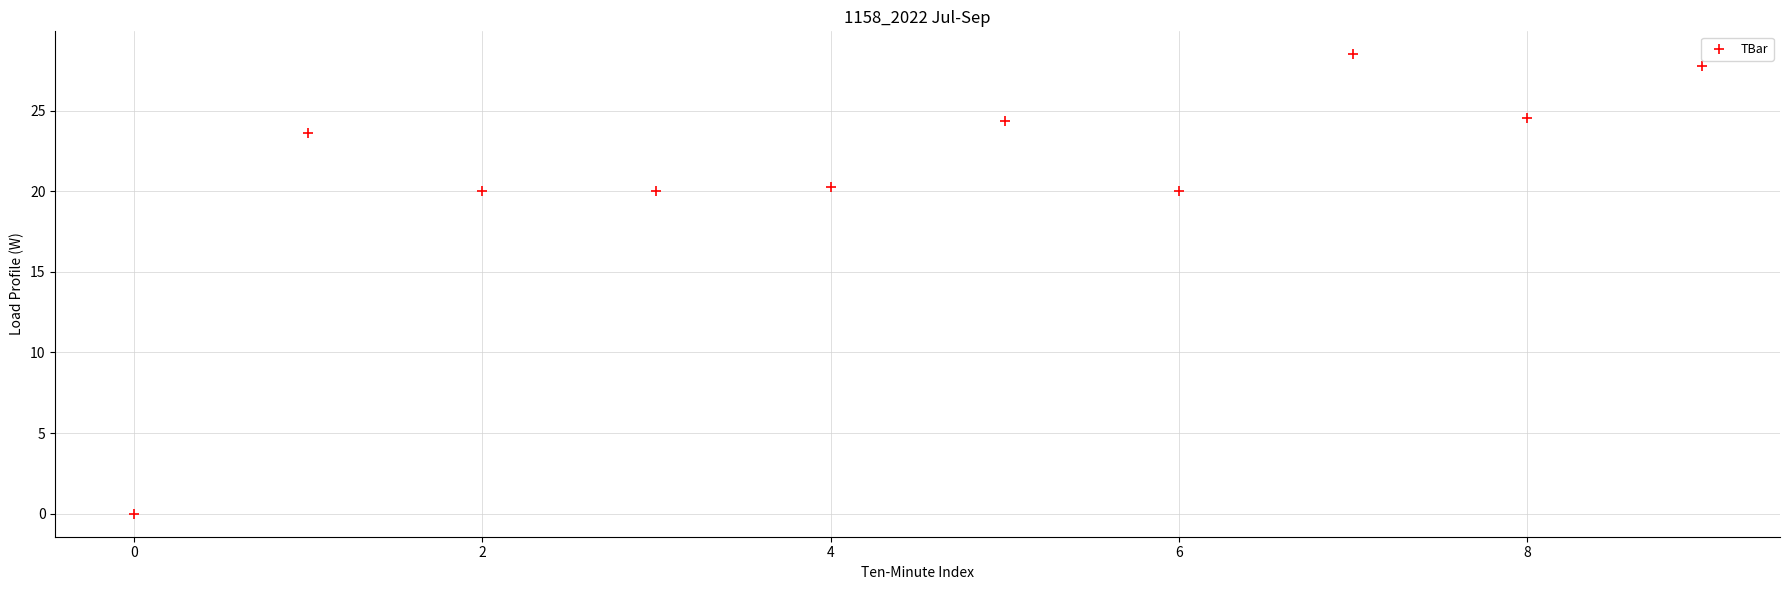

What is the range of Y values (max minus min)?

28.5